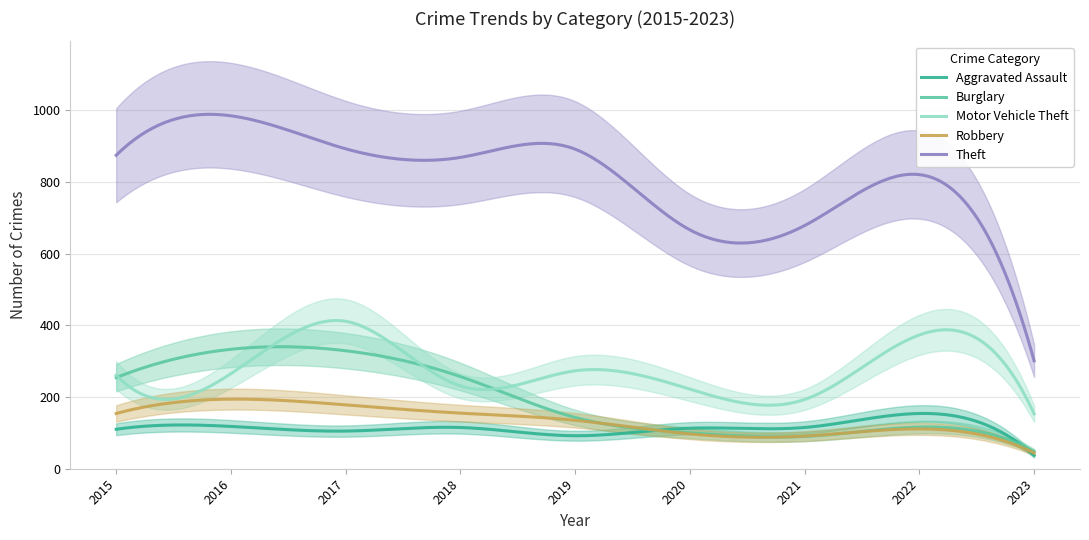

True or false: Theft and Robbery cross at least once.

False